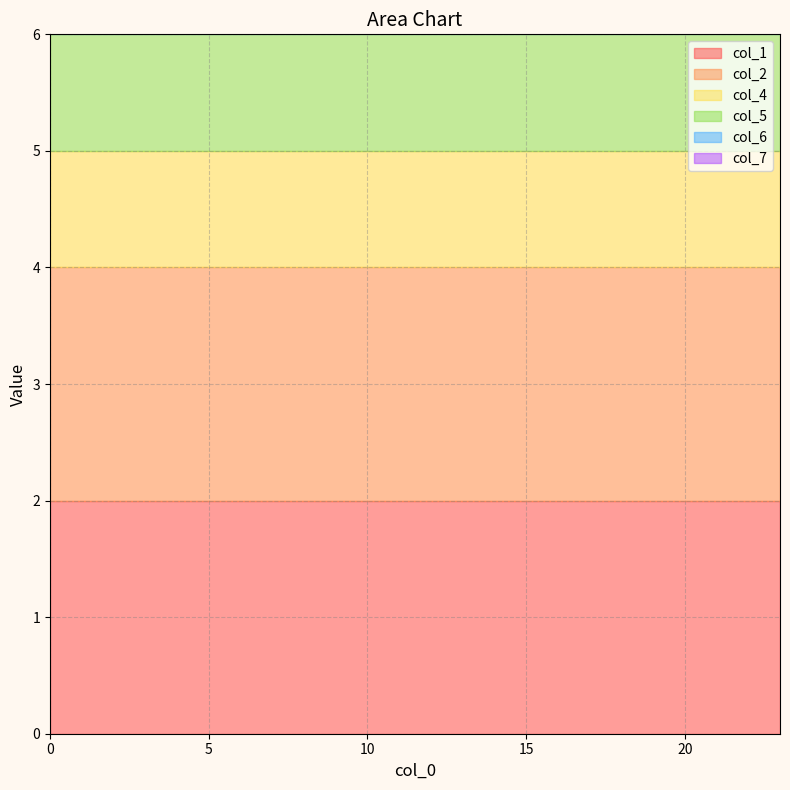

At how many categories does at least one series exceed 1?

24